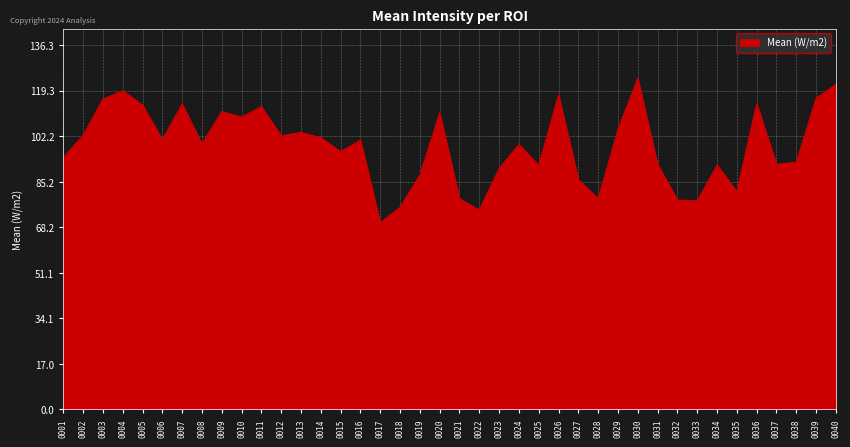

The value at 0024 is 169.9. True or false?

False